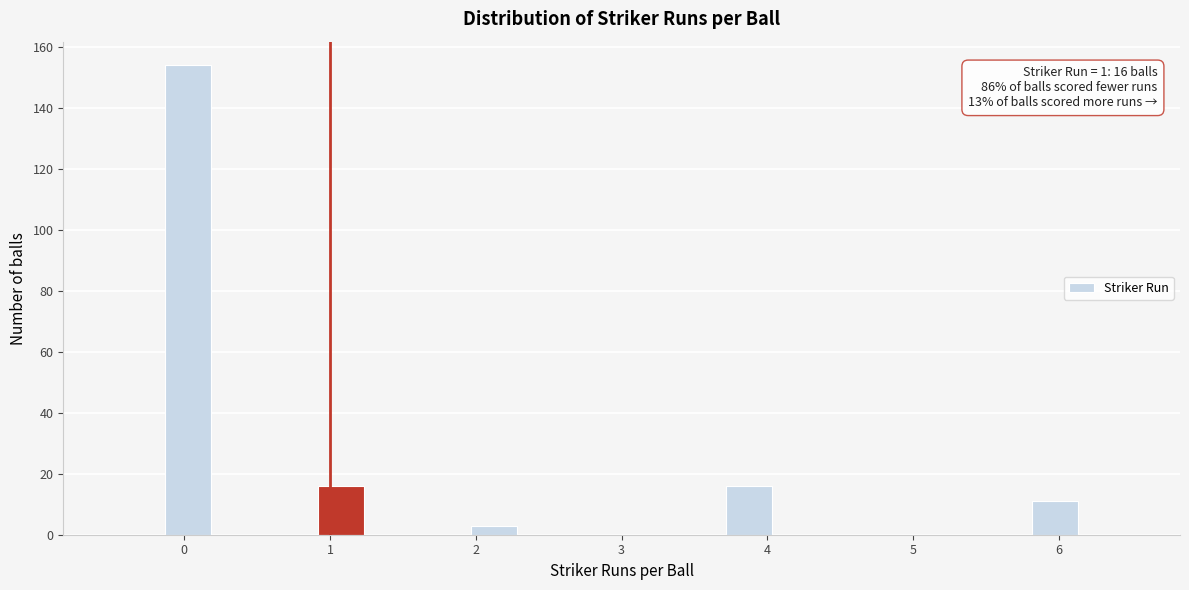

Around what value on the x-axis is the tallest bar? Give the approximate position of its centre, as read against the axis.

0.0